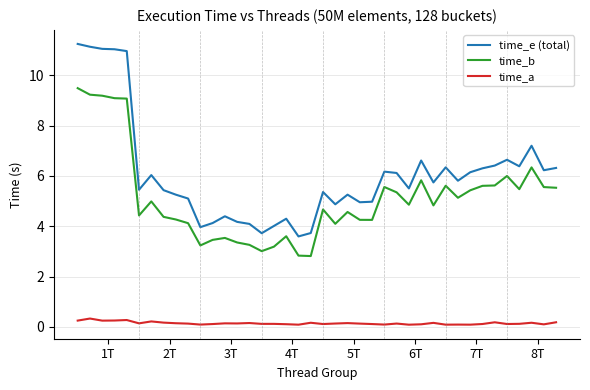

Which series has the largest total across all categories?

time_e (total)